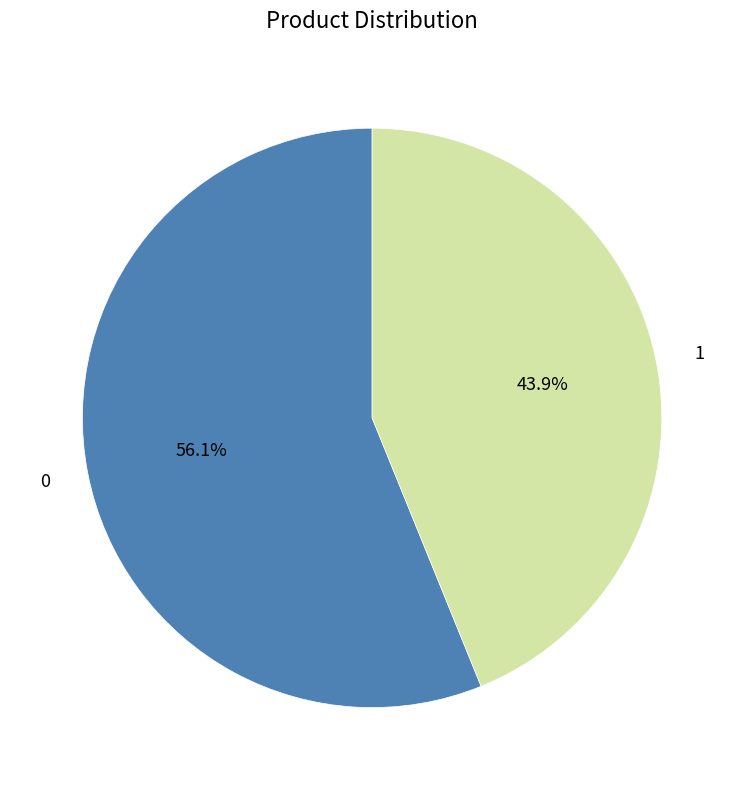

To the nearest percent, what is the difference between the largest and smallest slice percentages?

12%